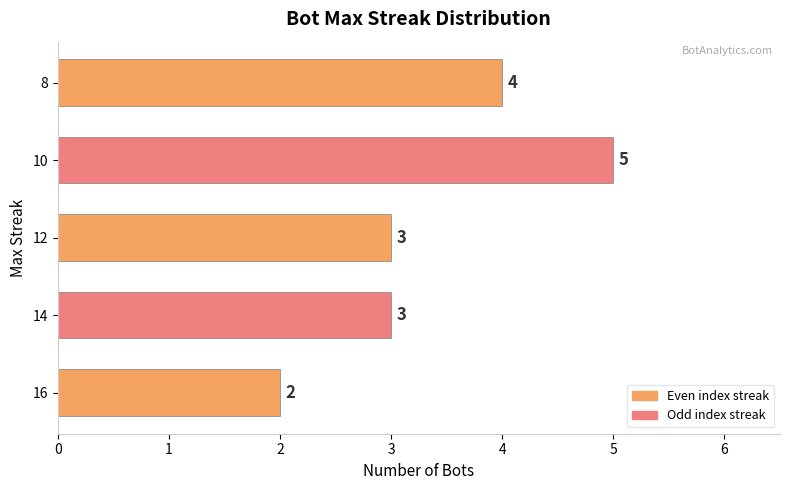

Reading bottom to top, what are all the values shown in this chart?

16=2	14=3	12=3	10=5	8=4